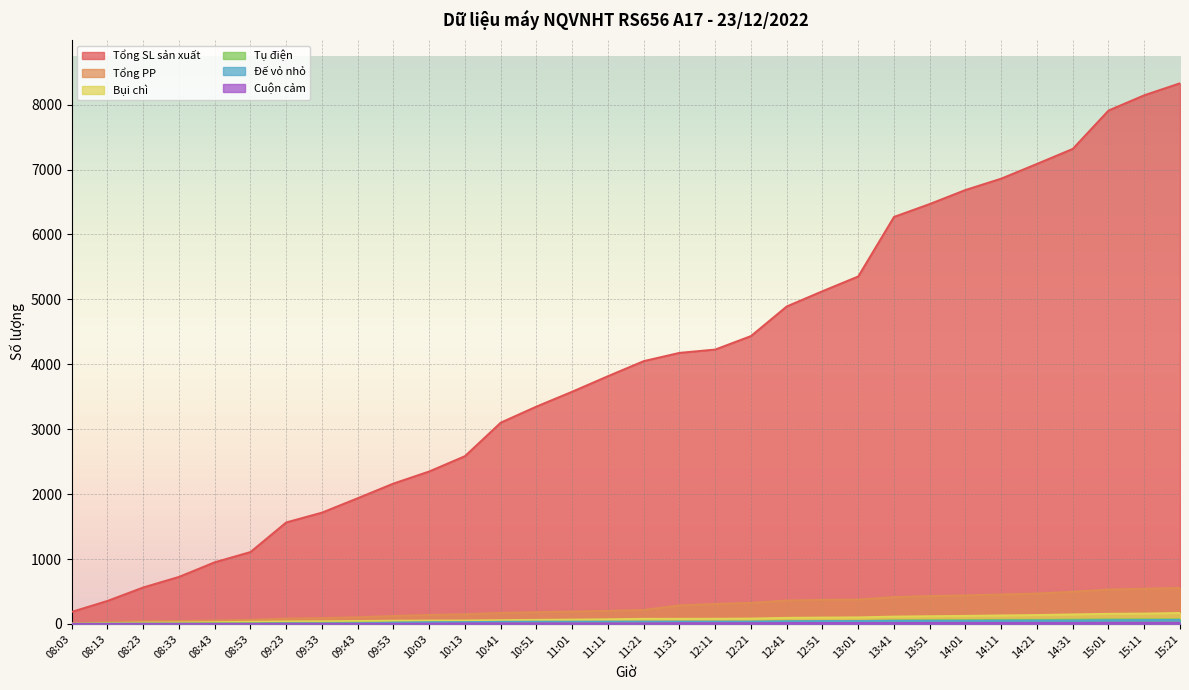

True or false: Bụi chì and Đế vỏ nhỏ intersect in this chart.

False